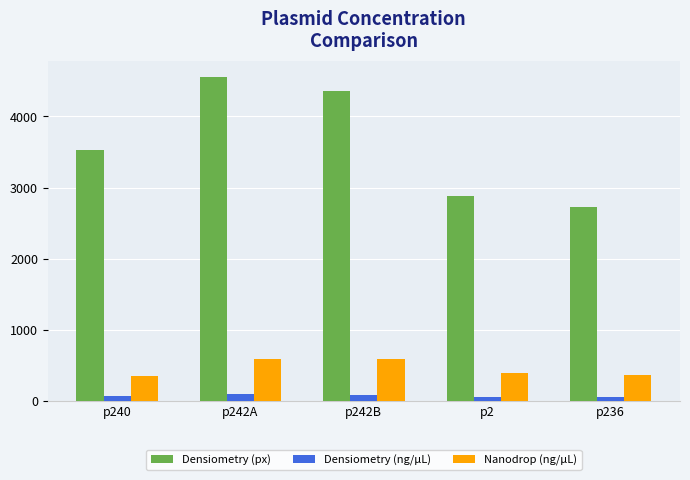

List the labels in order of Densiometry (px) value, largest first.

p242A, p242B, p240, p2, p236